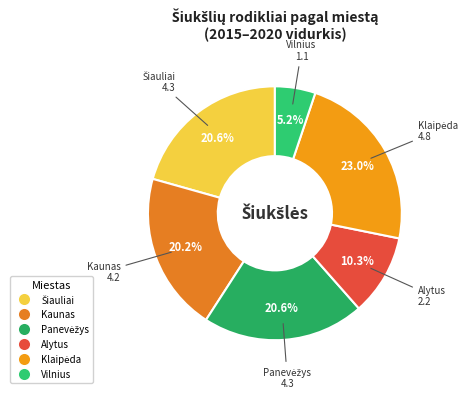

Does Kaunas represent more than half of the total?

No